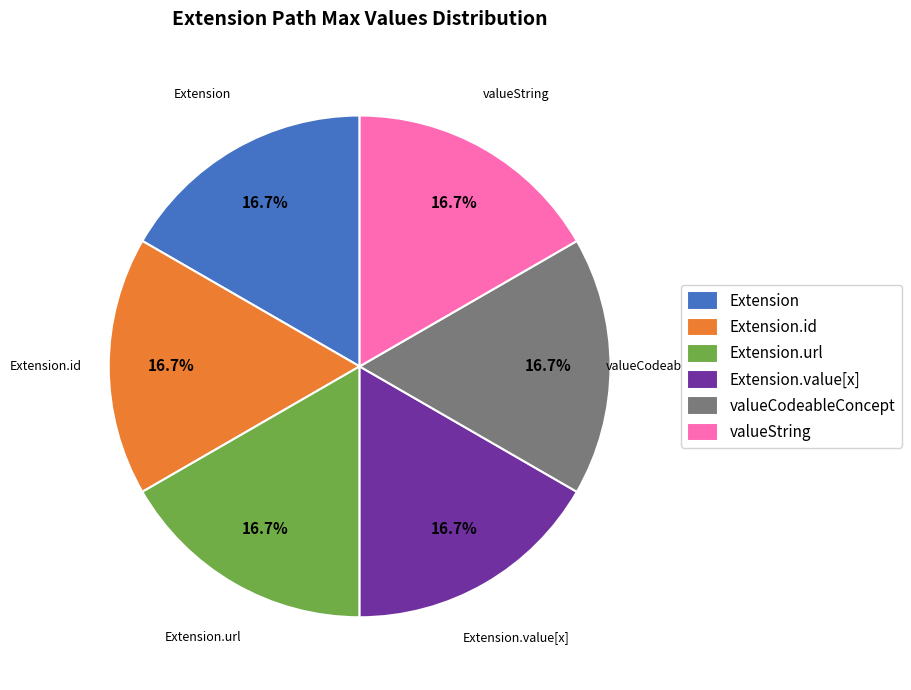

To the nearest percent, what portion does Extension.url represent?

17%